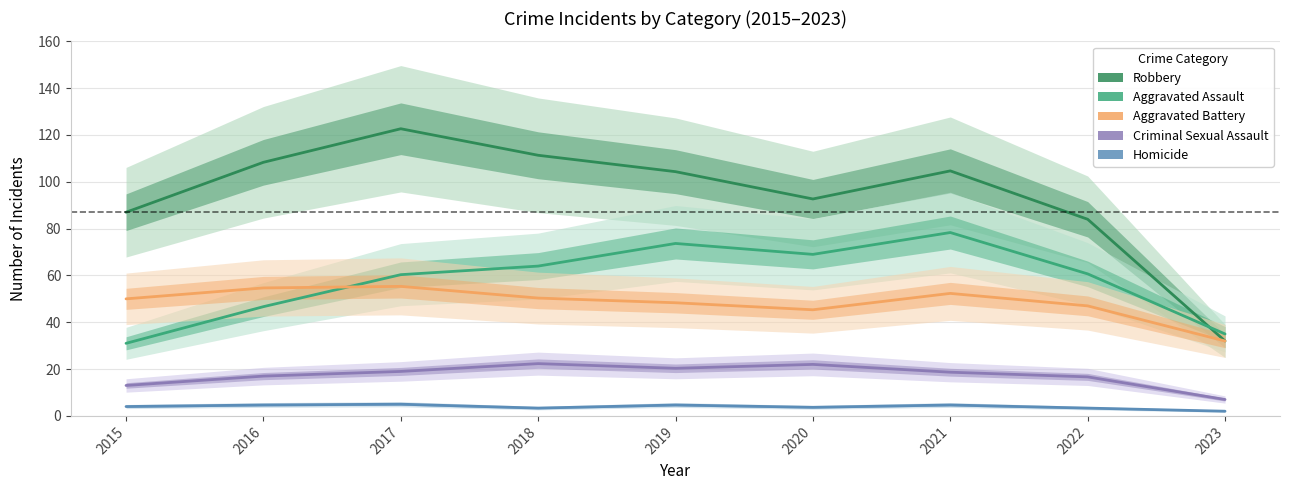

What are all the series names shown in the legend?

Robbery, Aggravated Assault, Aggravated Battery, Criminal Sexual Assault, Homicide